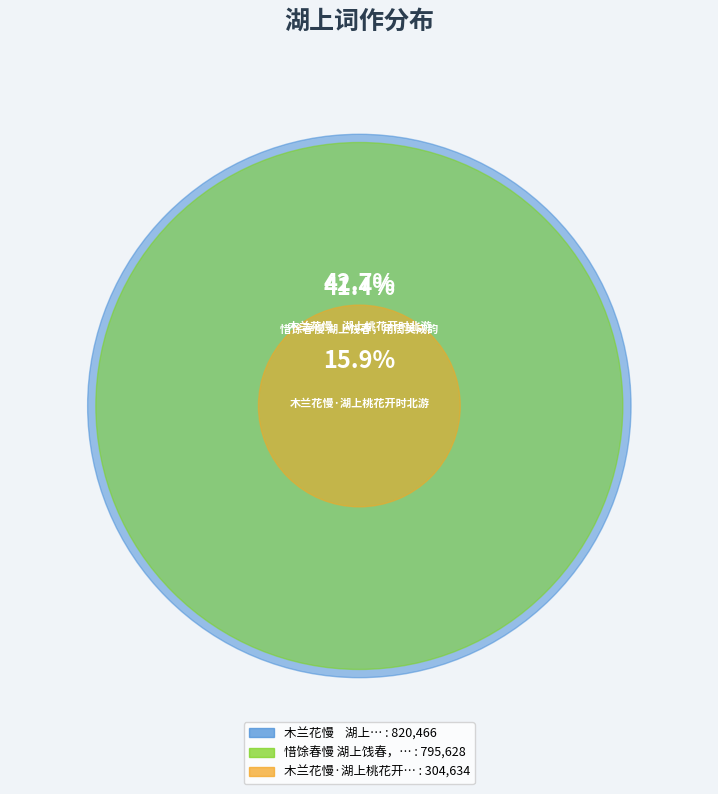

What is the largest slice in the pie chart?

木兰花慢    湖上桃花开时北游